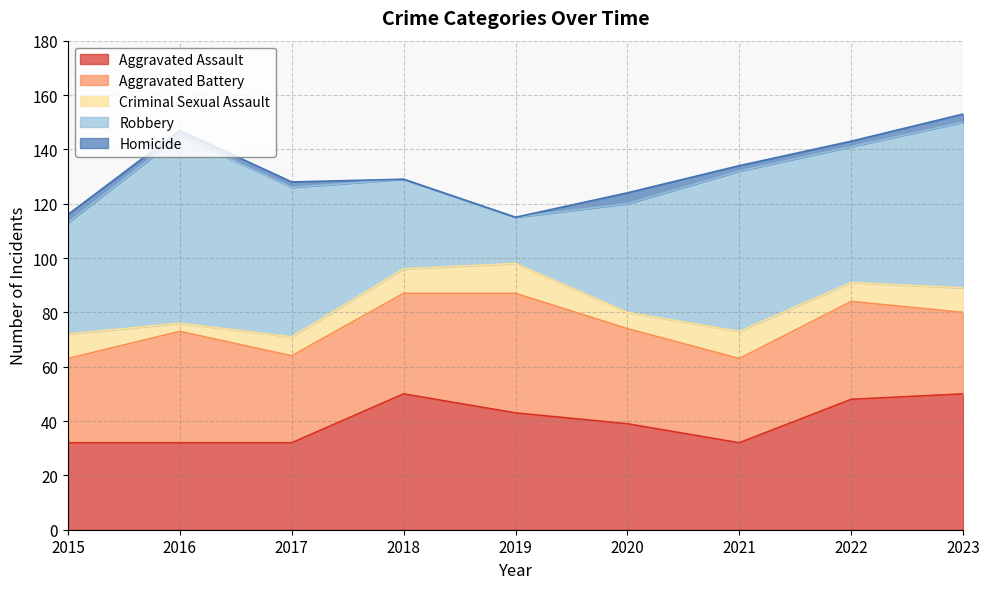

Reading left to right, what are all the values shown in this chart?

Aggravated Assault: 32	32	32	50	43	39	32	48	50
Aggravated Battery: 31	41	32	37	44	35	31	36	30
Criminal Sexual Assault: 9	3	7	9	11	6	10	7	9
Robbery: 41	69	55	33	17	40	59	50	61
Homicide: 3	2	2	0	0	4	2	2	3